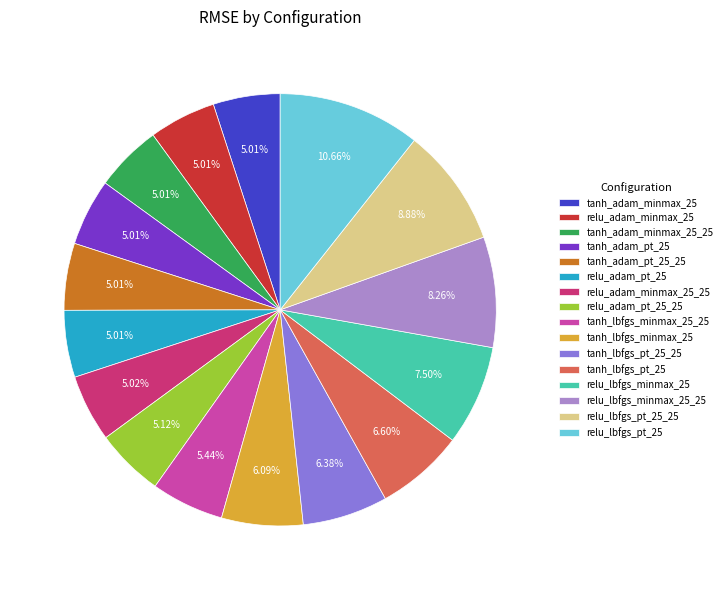

The relu_lbfgs_minmax_25 slice represents 1% of the pie. True or false?

False